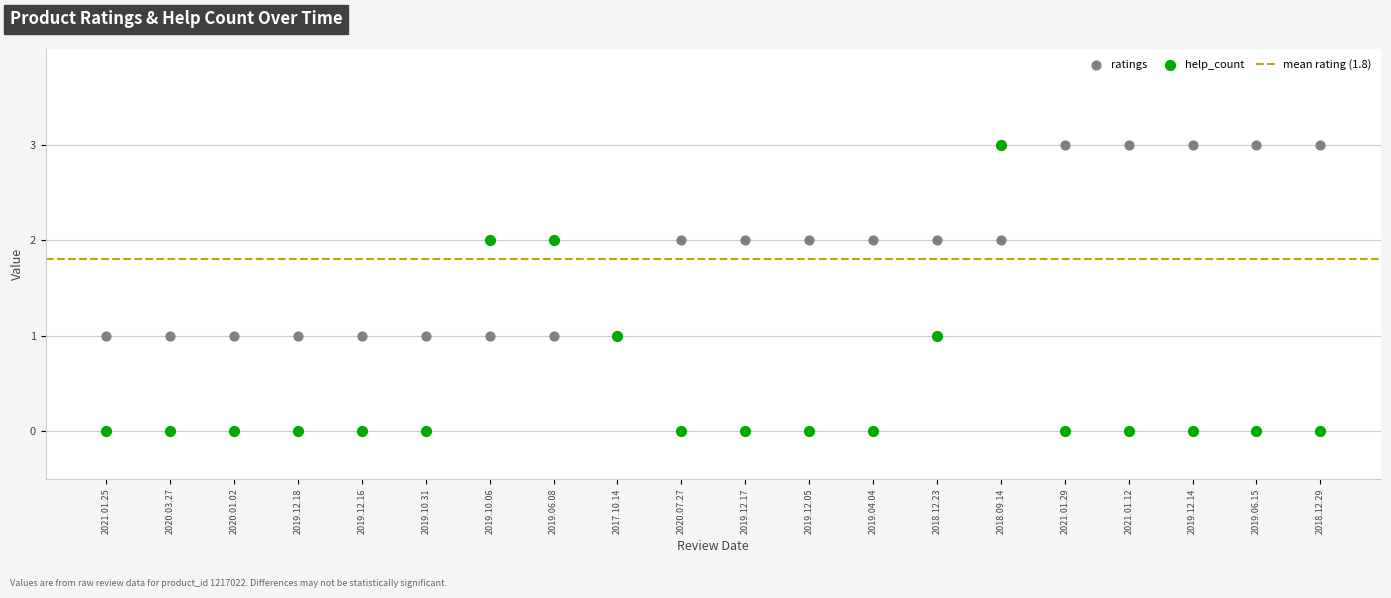

Which series has the widest spread of Y values?

help_count